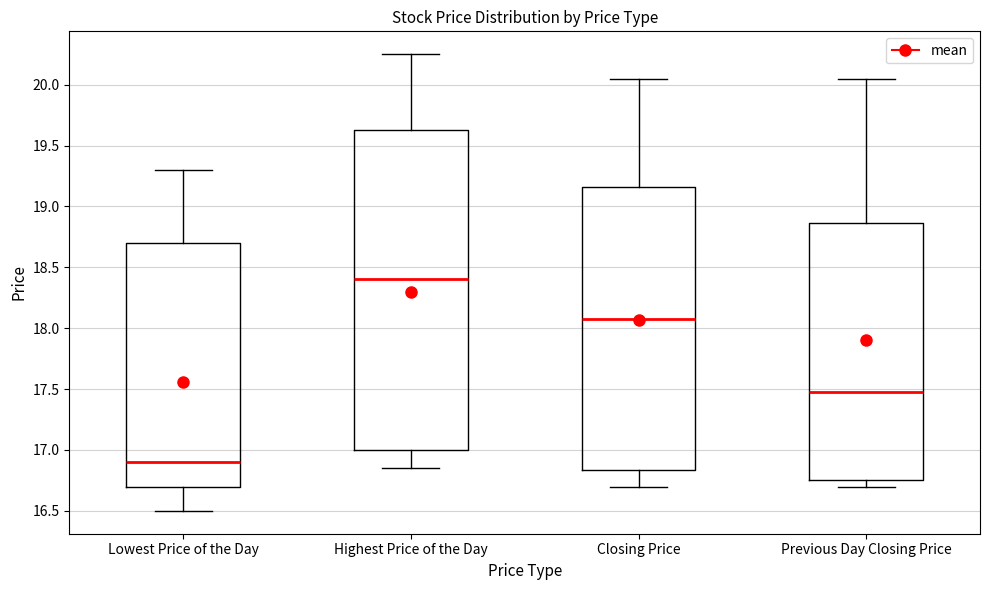

Which box's median line is the highest?

Highest Price of the Day